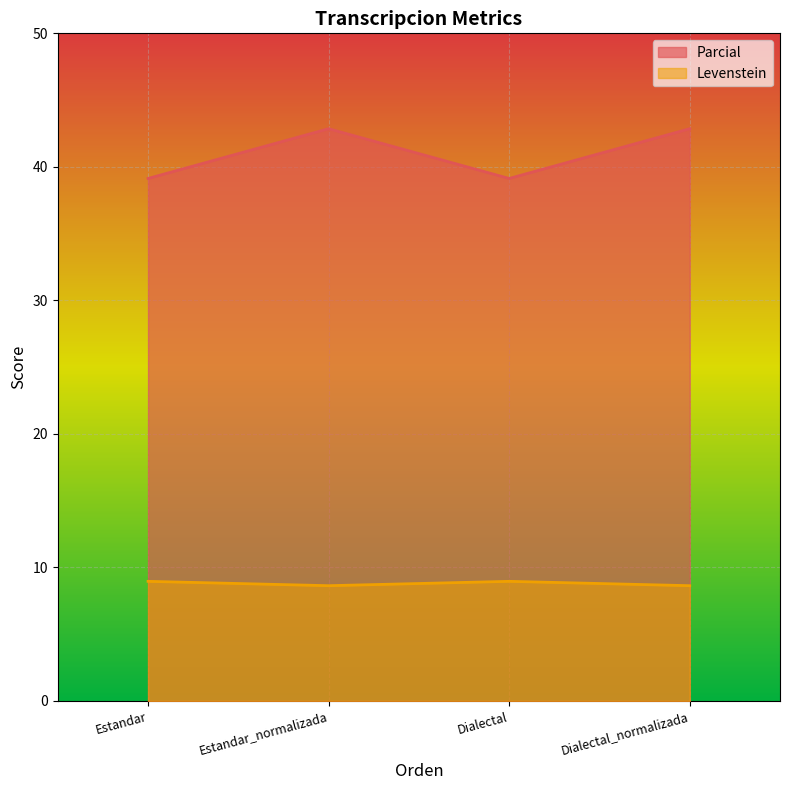

What is the smallest value displayed?

8.6